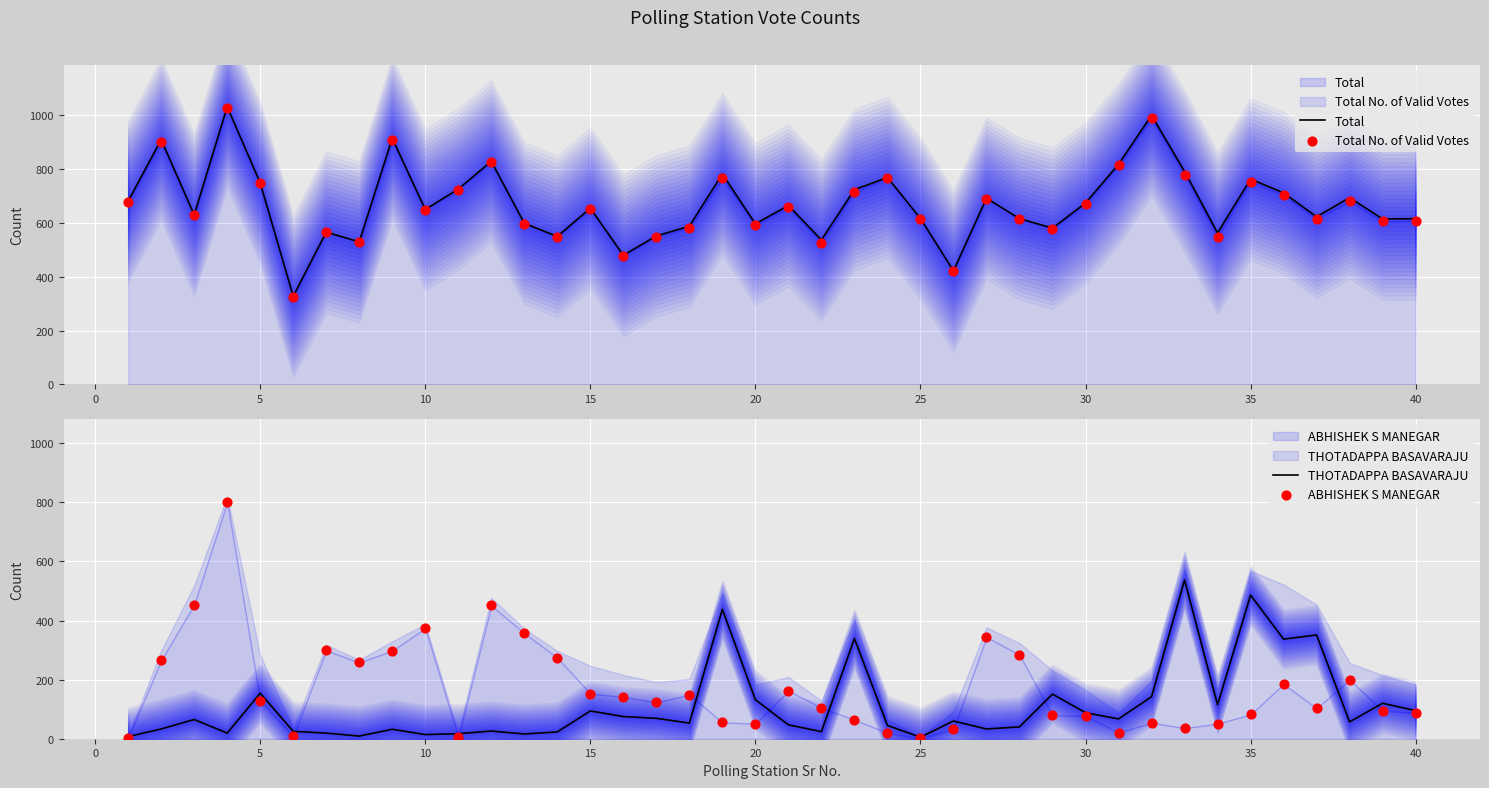

Which series has the widest spread of Y values?

ABHISHEK S MANEGAR